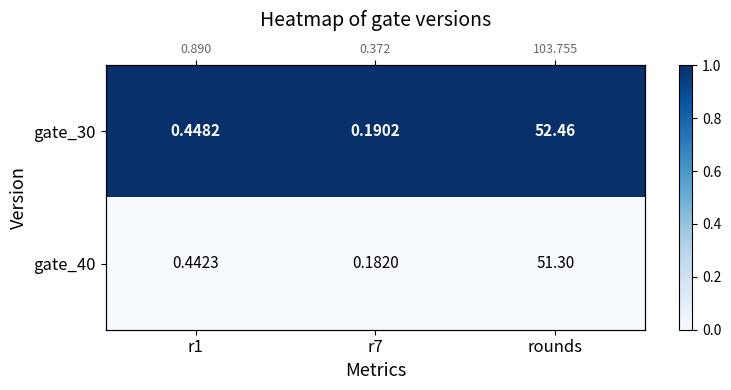

The gate_30 series shows 1 at r7. True or false?

True